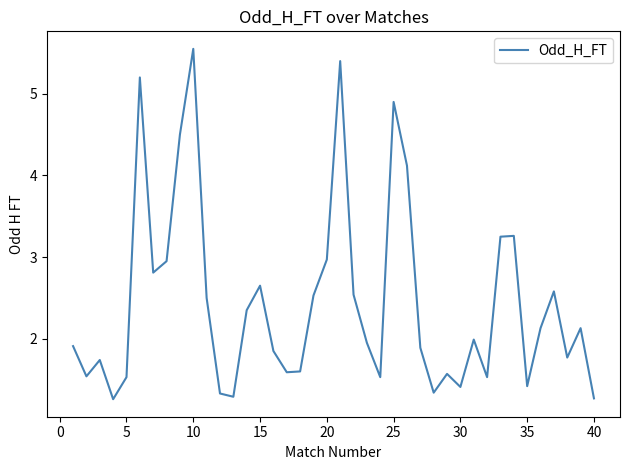

What is the minimum value shown in the chart?

1.3